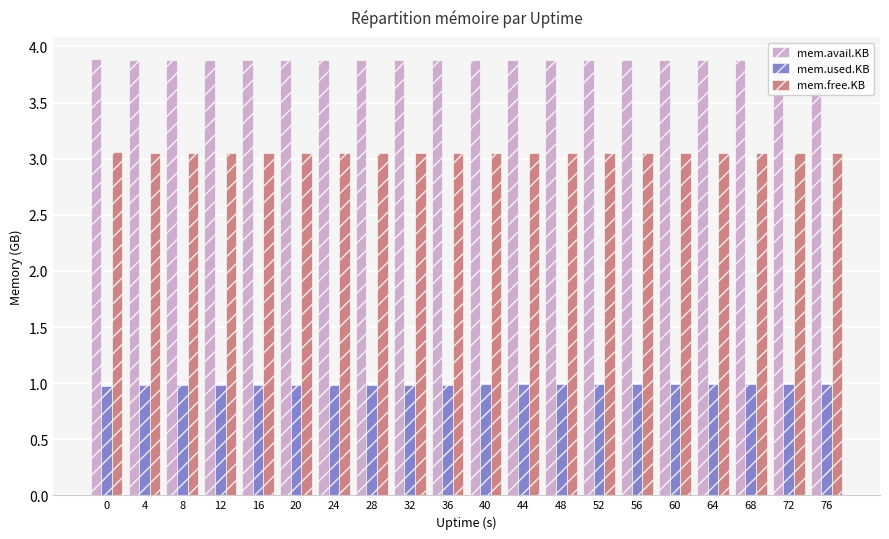

How many mem.avail.KB values are between 3 and 4?

20